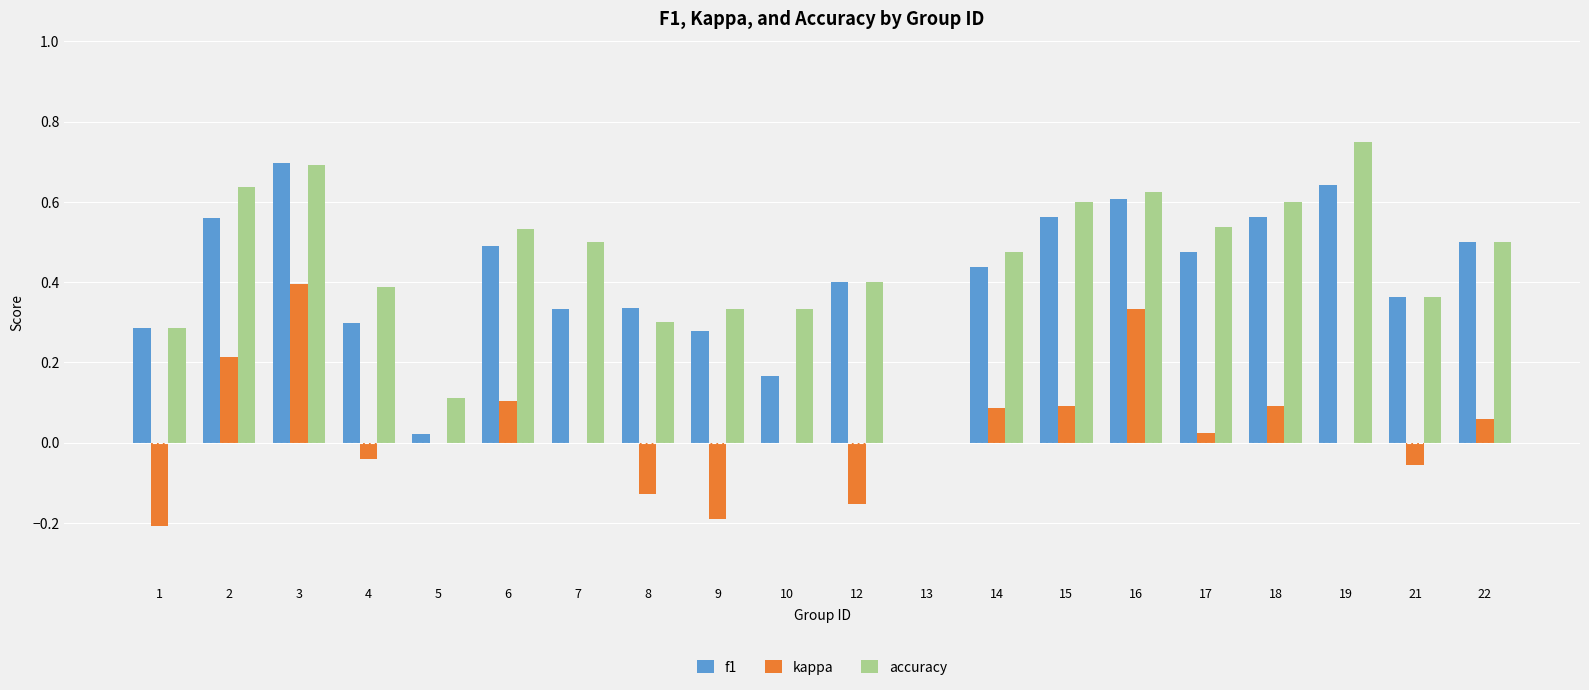

How many groups of bars are there?

20